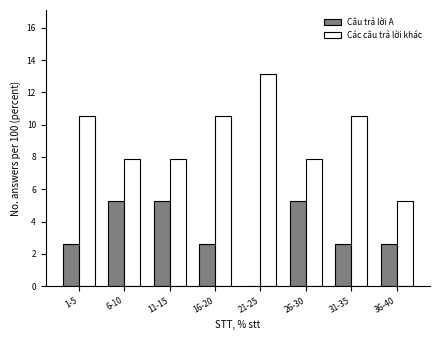

Reading left to right, list all the values displayed in this chart.

Câu trả lời A: 1-5=2.6	6-10=5.3	11-15=5.3	16-20=2.6	21-25=0.0	26-30=5.3	31-35=2.6	36-40=2.6
Các câu trả lời khác: 1-5=10.5	6-10=7.9	11-15=7.9	16-20=10.5	21-25=13.2	26-30=7.9	31-35=10.5	36-40=5.3